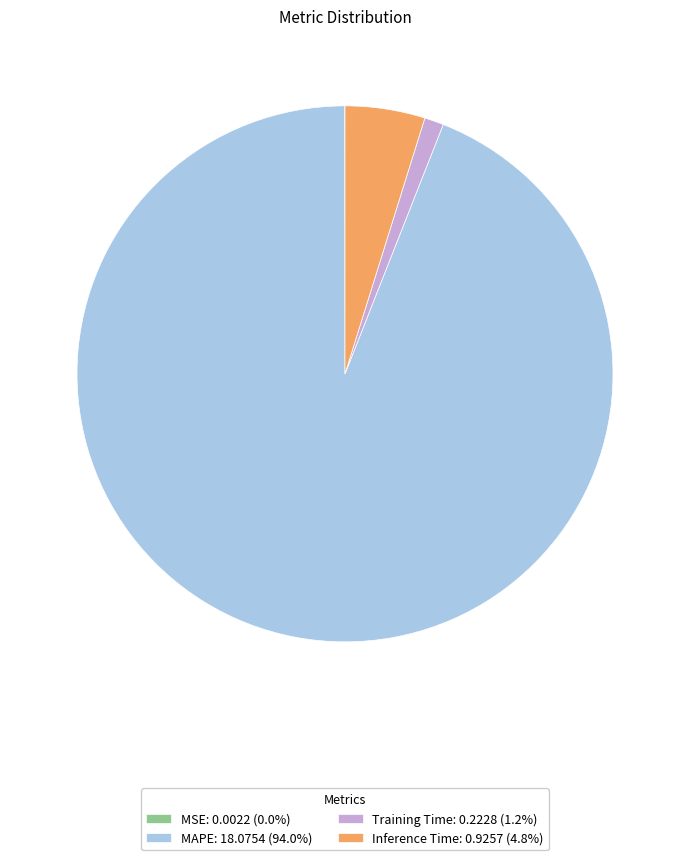

What is the largest slice in the pie chart?

MAPE